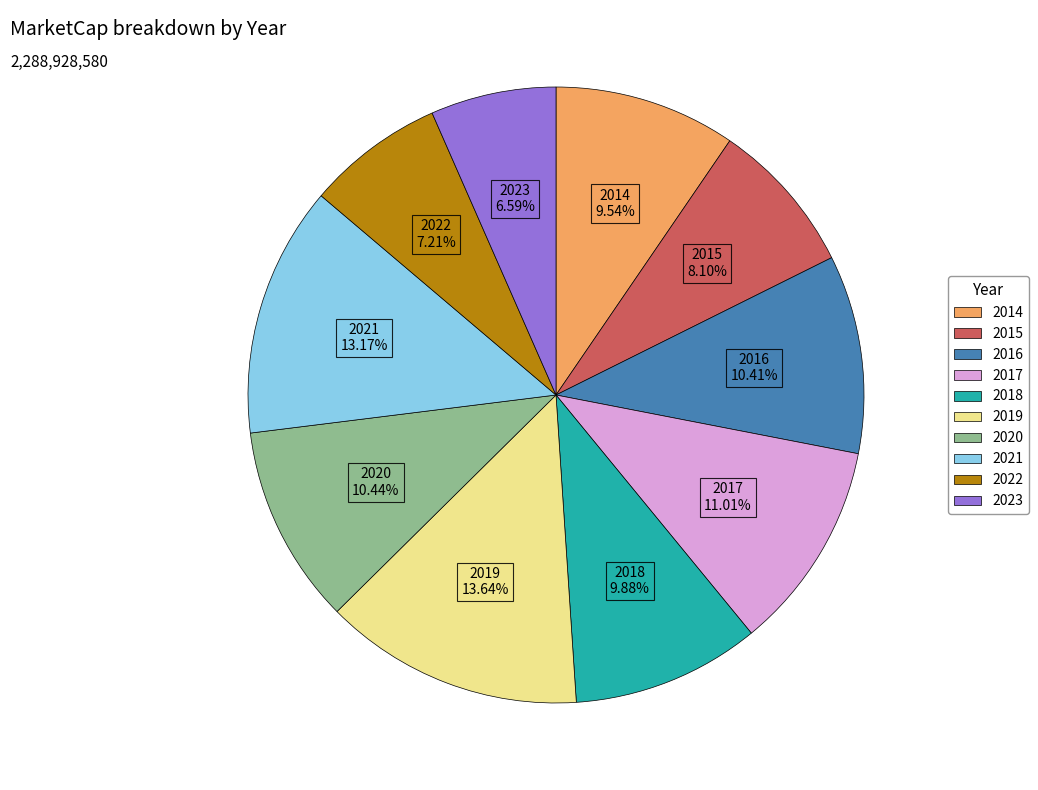

How many slices are in this pie chart?

10